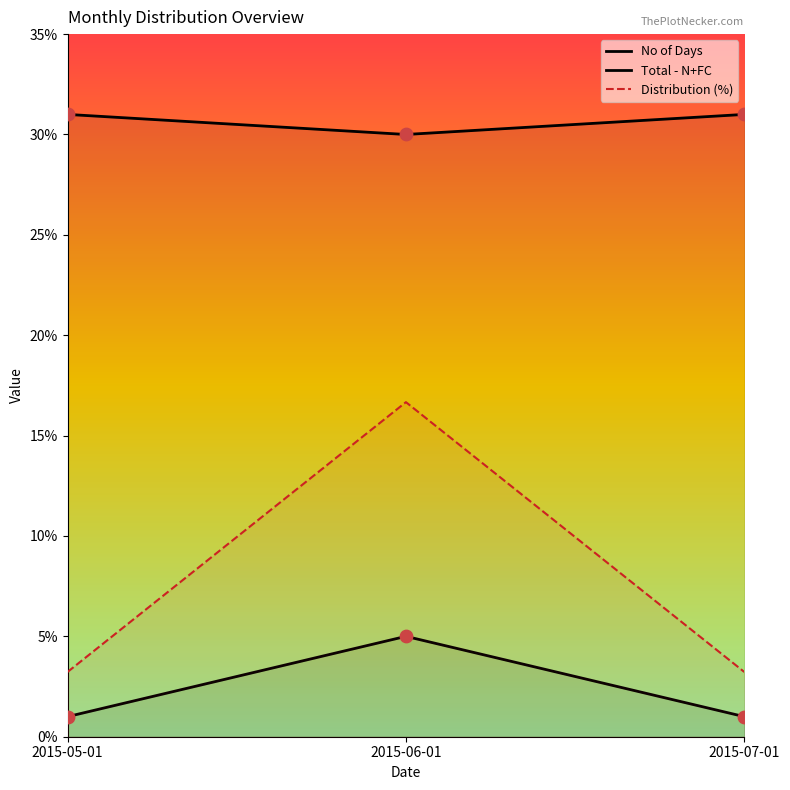

Which series has the largest total across all categories?

No of Days